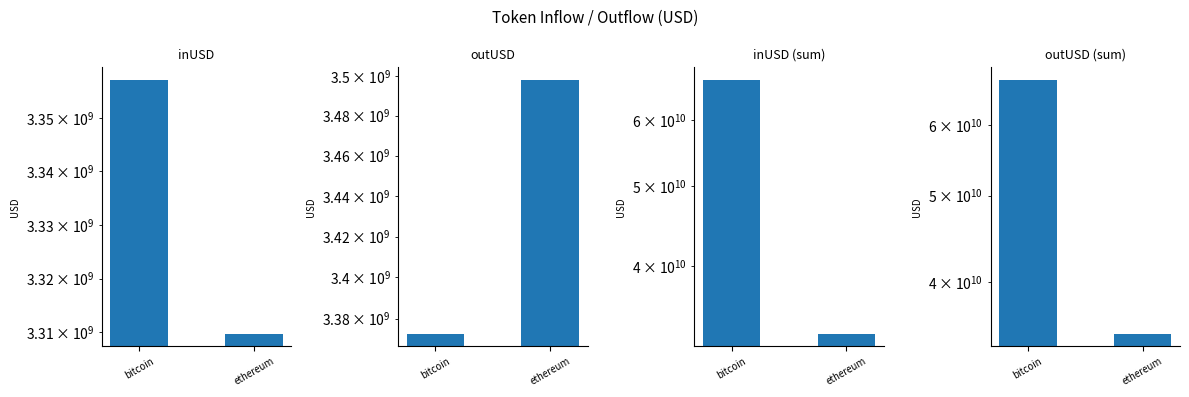

What position from the right is bitcoin?

2